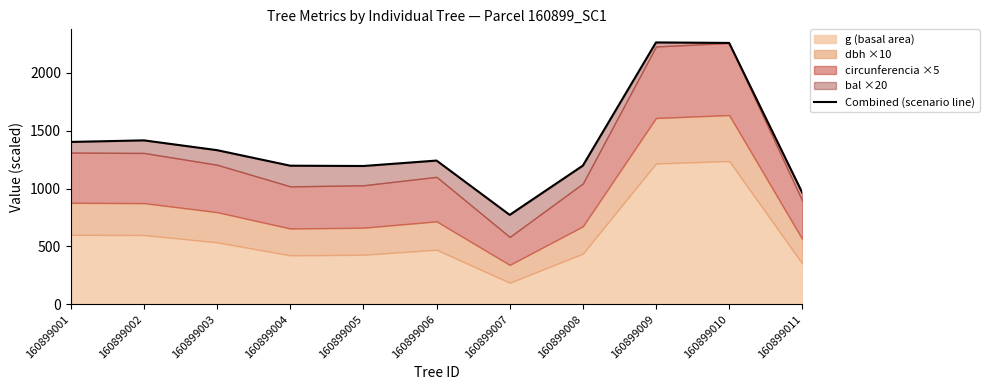

How many points are lower than both their immediate neighbors (excluding endpoints)?

2